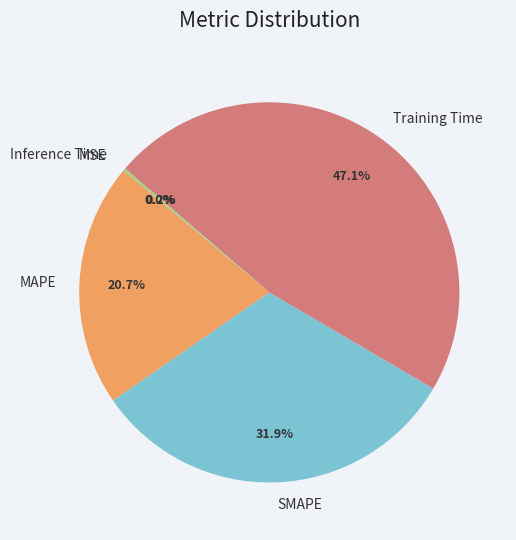

To the nearest percent, what percentage of the pie is MAPE?

21%